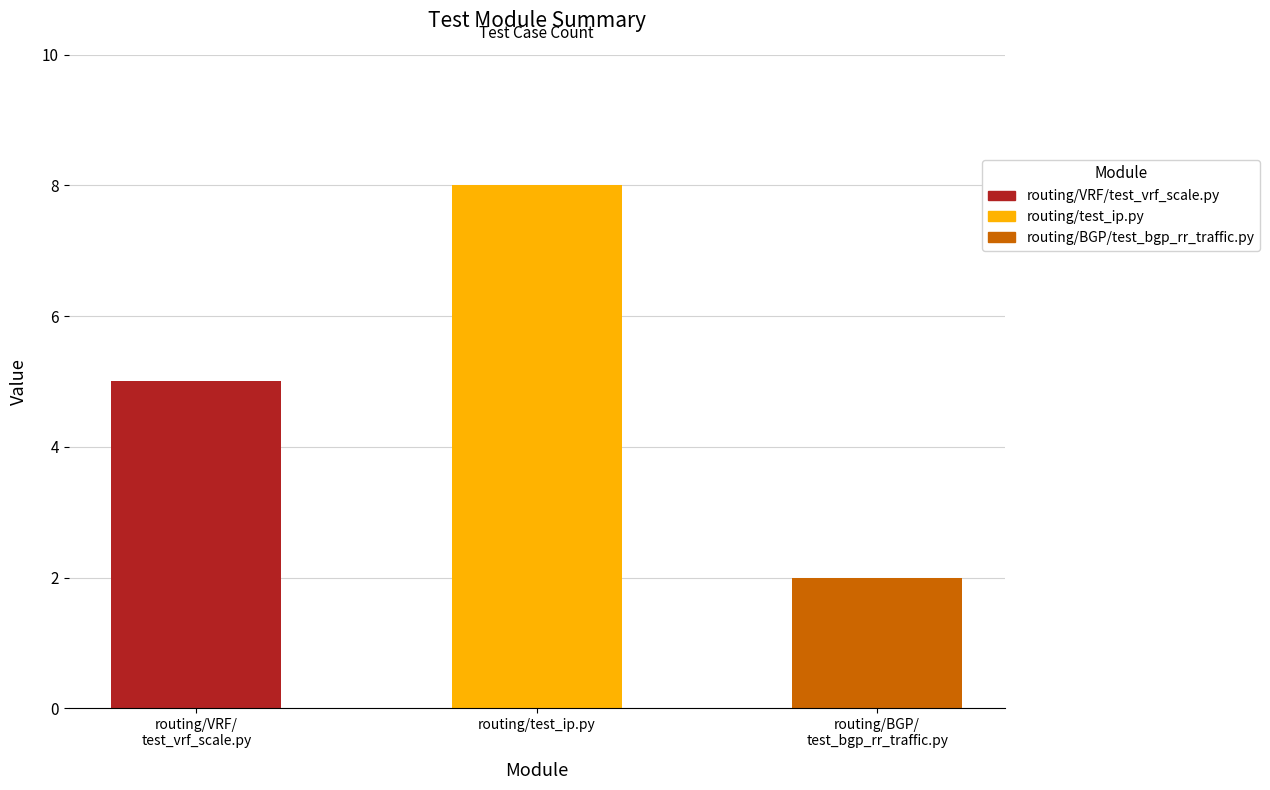

Rank the series by their average value, from highest to lowest.

routing/test_ip.py, routing/VRF/test_vrf_scale.py, routing/BGP/test_bgp_rr_traffic.py